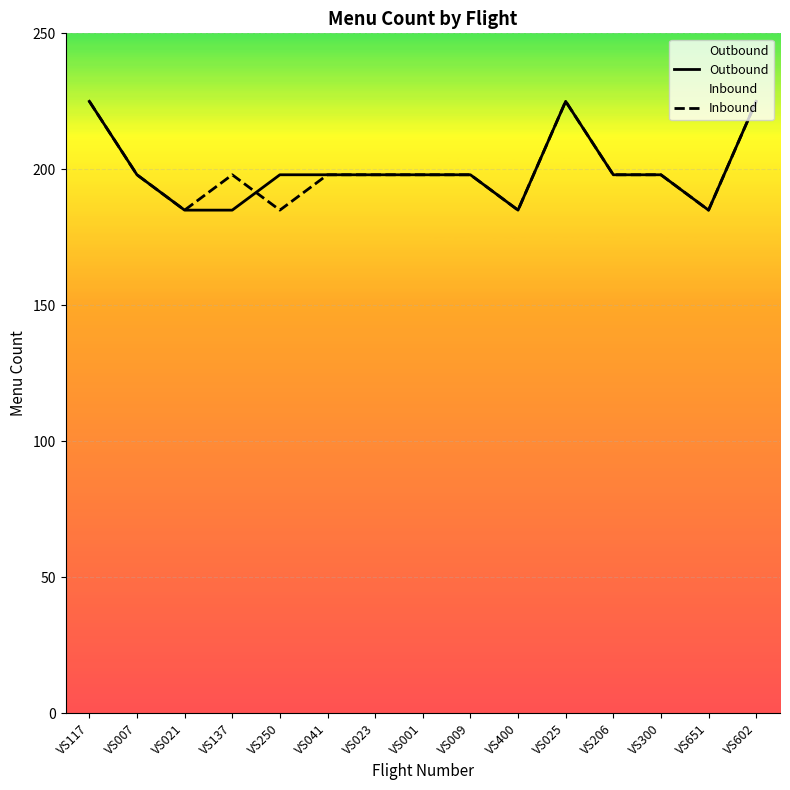

How many intersections are there between Inbound and Outbound?

1